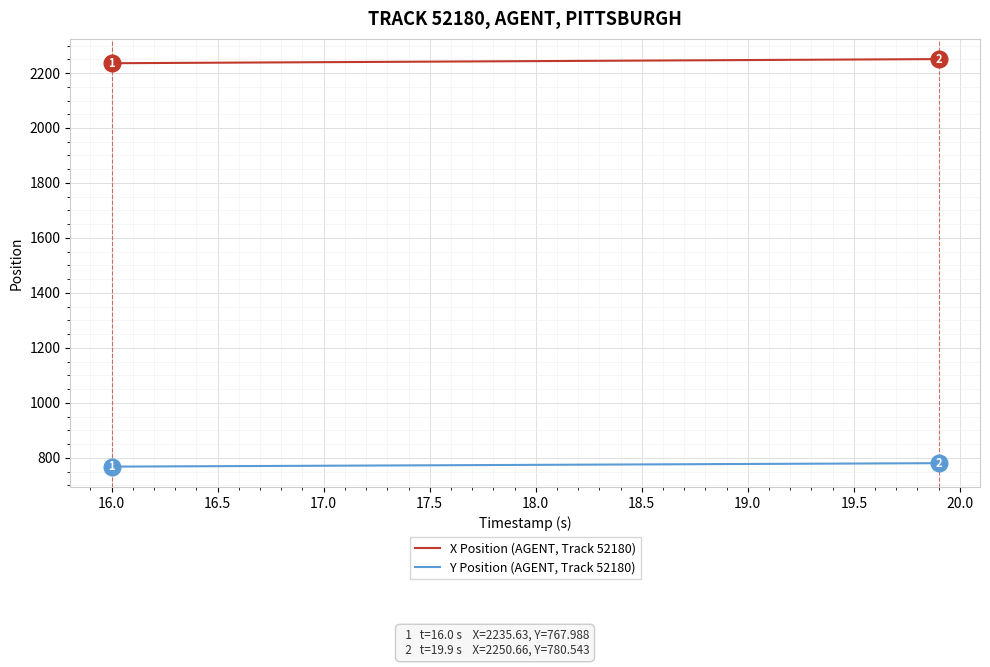

What is the smallest value displayed?

768.0